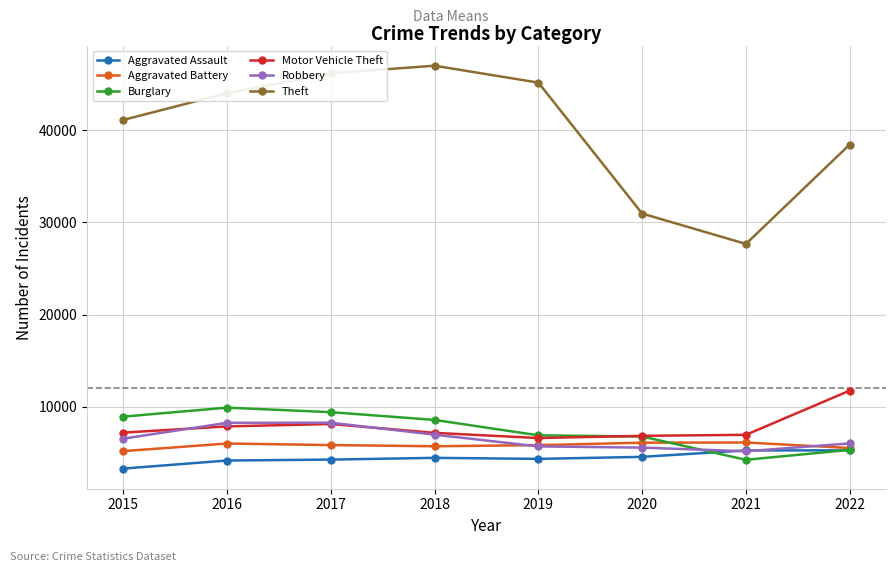

Read the Motor Vehicle Theft value at 2015, to the nearest 100.

7200